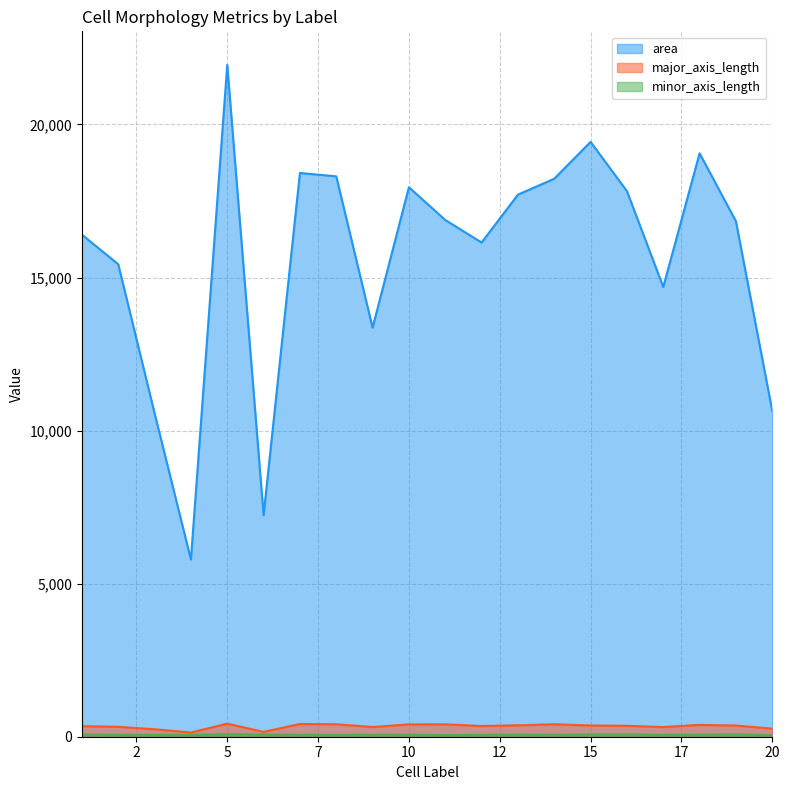

True or false: major_axis_length has more than 1 points higher than both neighbors.

True